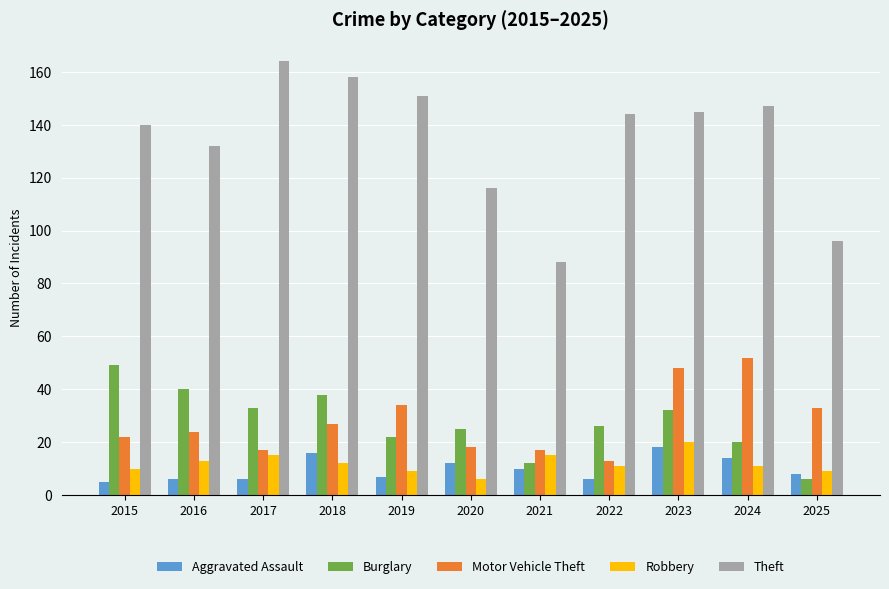

What is the difference between the second highest and minimum values in the Burglary series?

34